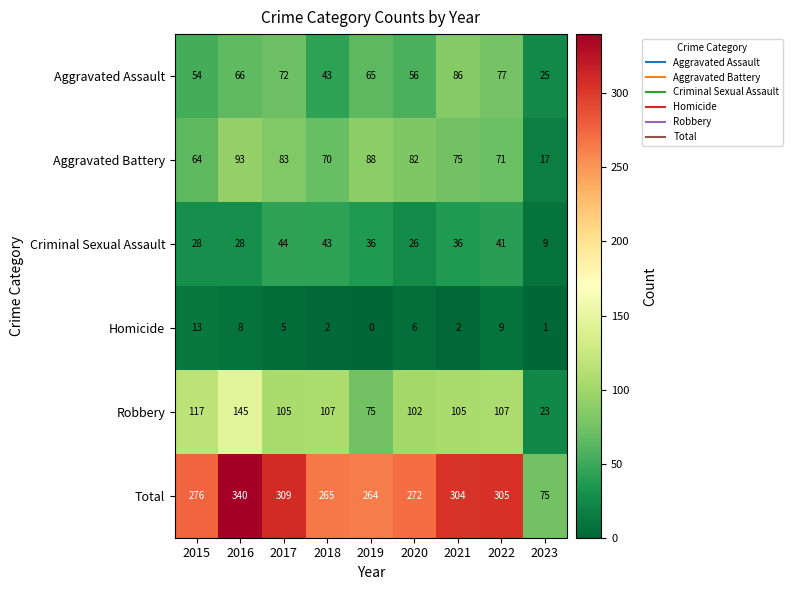

Is it true that Aggravated Assault equals 43 at 2018?

True